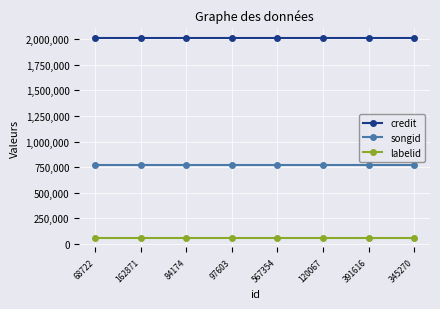

What position from the left is 345270?

8